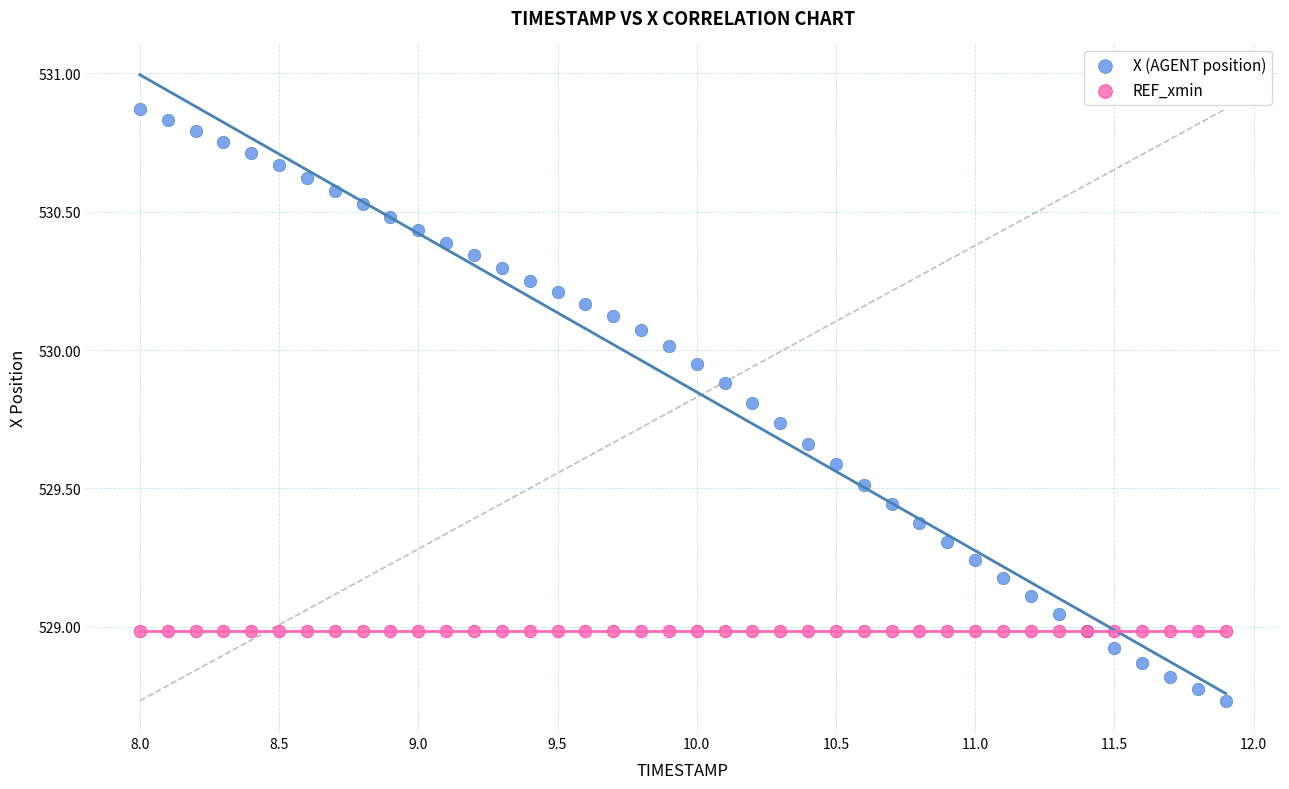

Which series contains the highest Y value?

X (AGENT position)